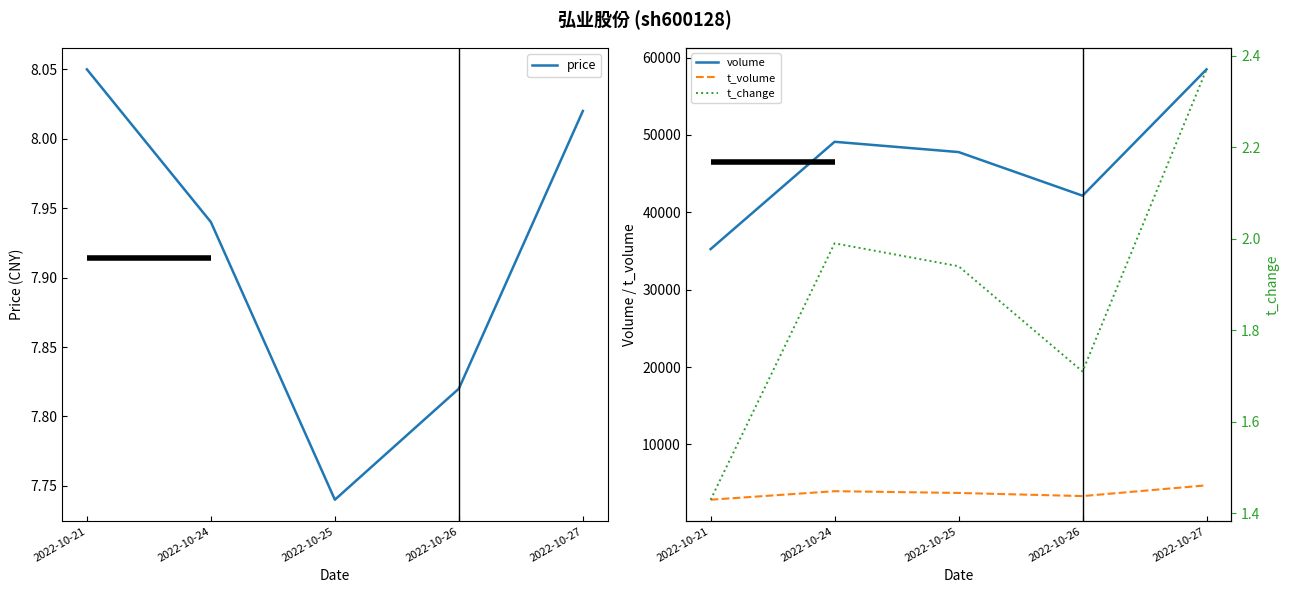

True or false: price and volume cross at least once.

False